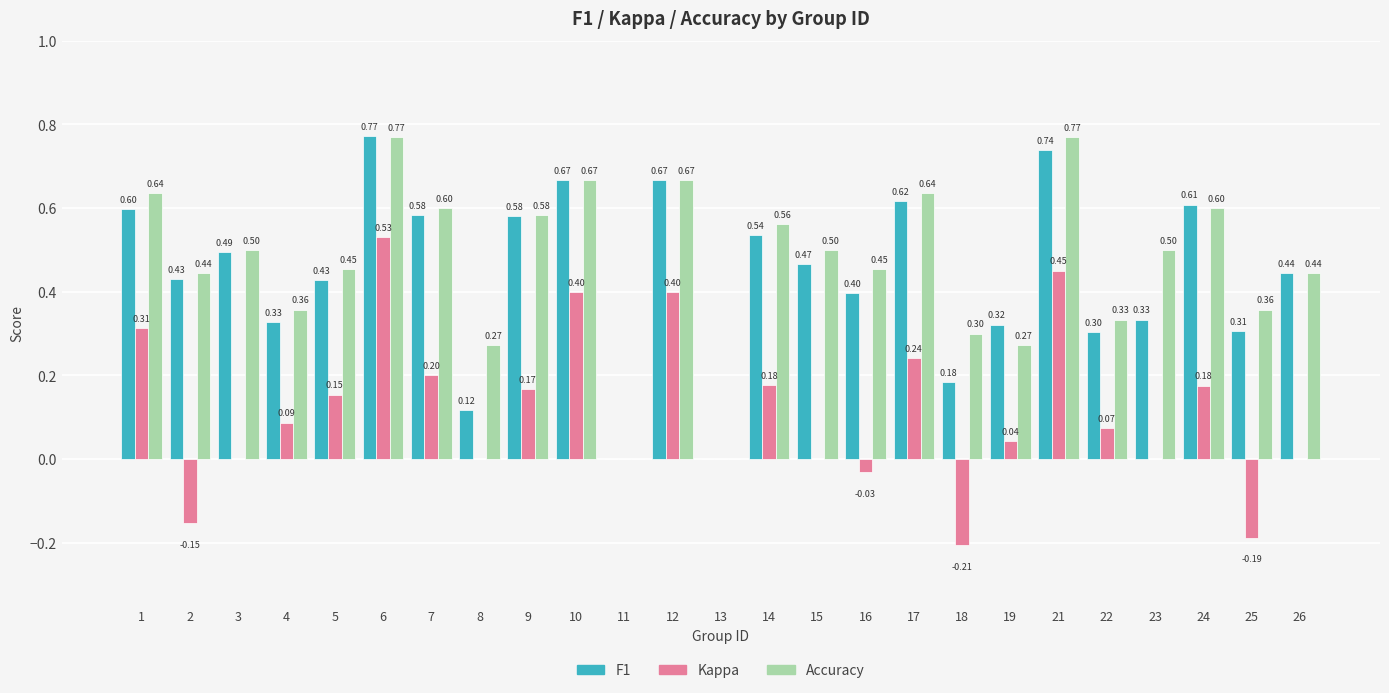

Are the bars grouped side by side (vs. stacked)?

Yes